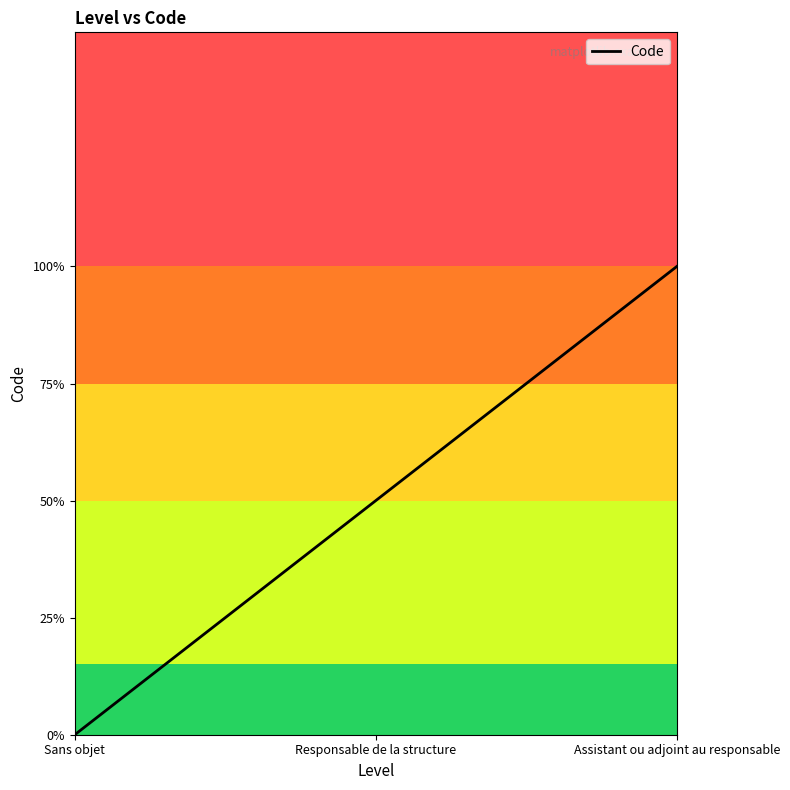

Does the chart have visible grid lines?

No